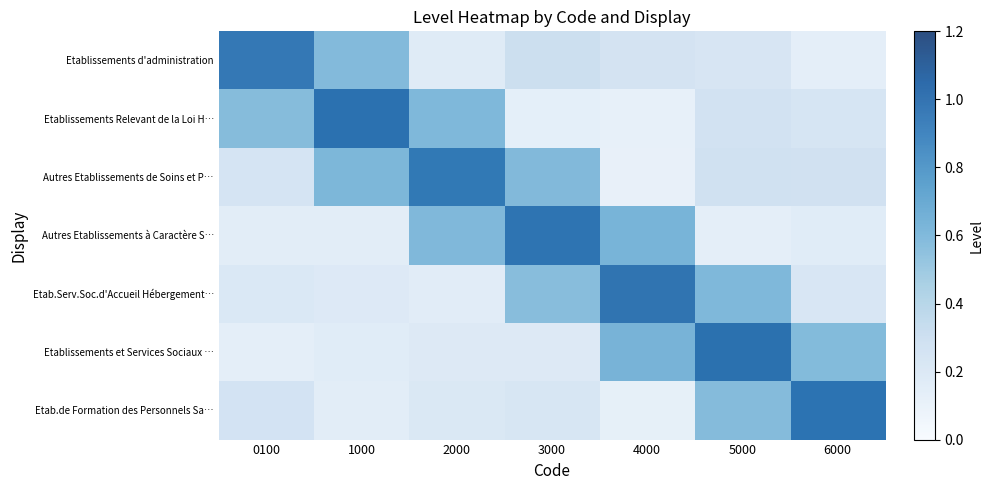

What value does the Etab.de Formation des Personnels Sa… series have at 4000?

0.1